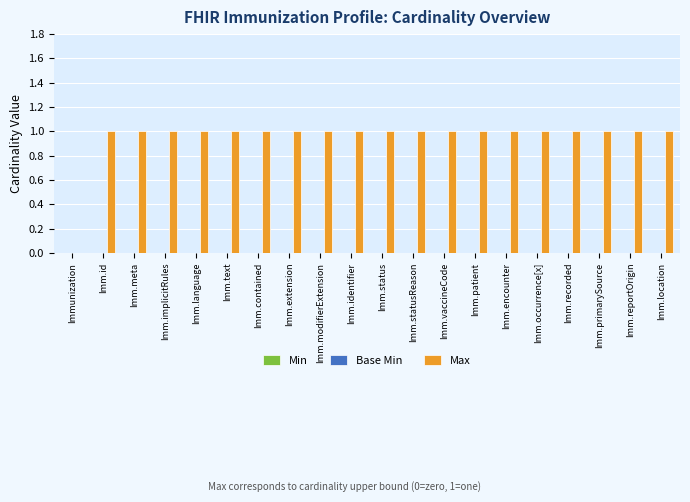

Is it true that the value at Imm.text is 0?

False